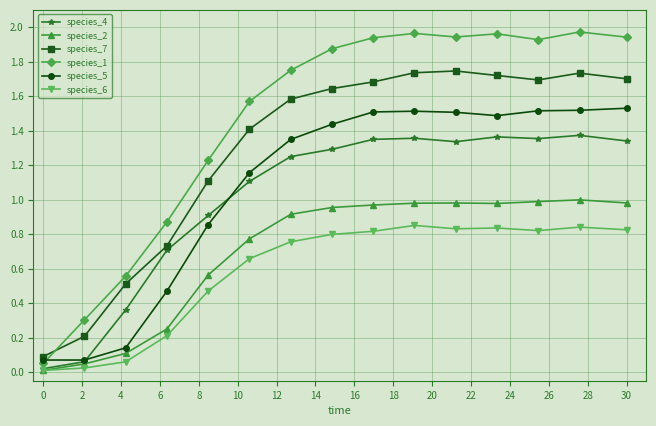

How many lines are shown in the chart?

6